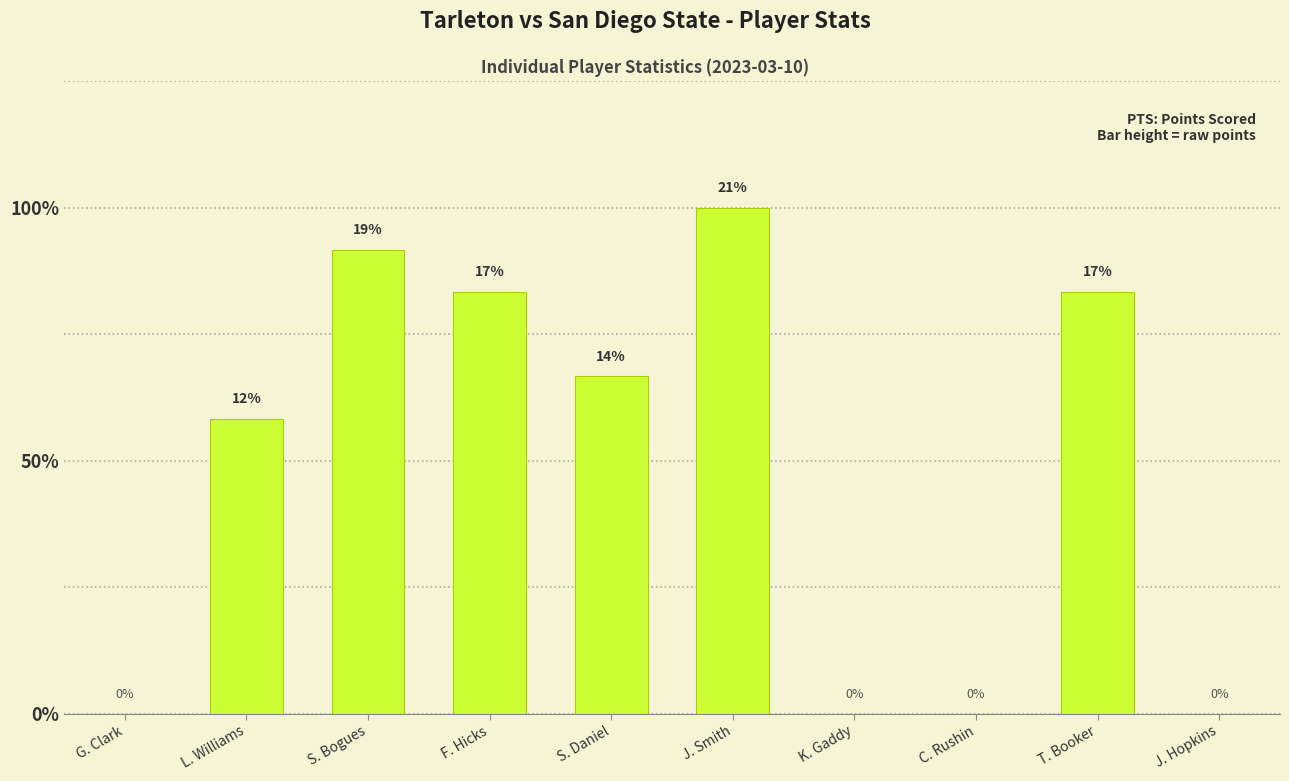

Reading left to right, list all the values displayed in this chart.

G. Clark=0	L. Williams=7	S. Bogues=11	F. Hicks=10	S. Daniel=8	J. Smith=12	K. Gaddy=0	C. Rushin=0	T. Booker=10	J. Hopkins=0